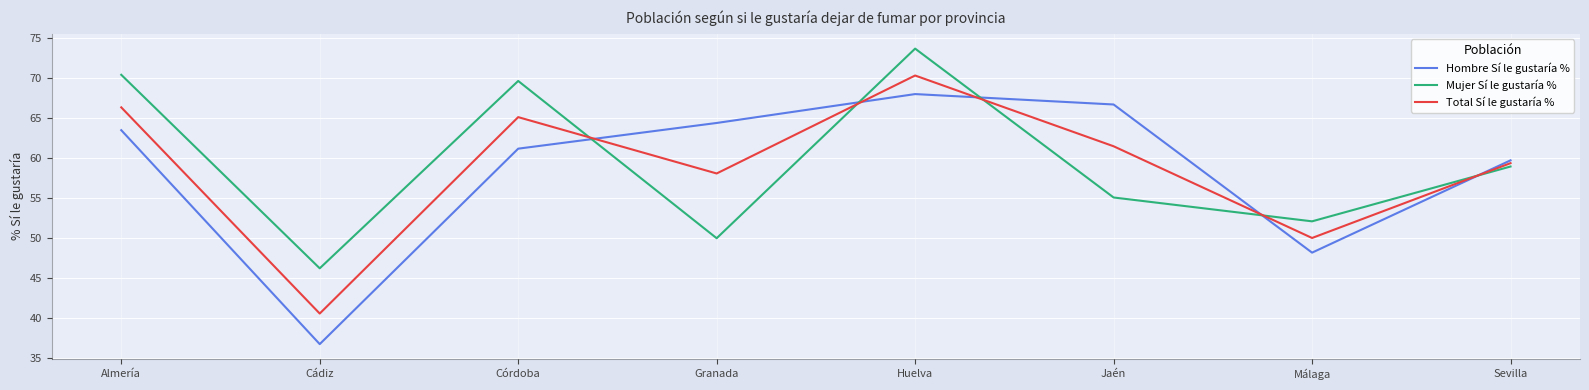

Which category has the highest value across all series?

Huelva